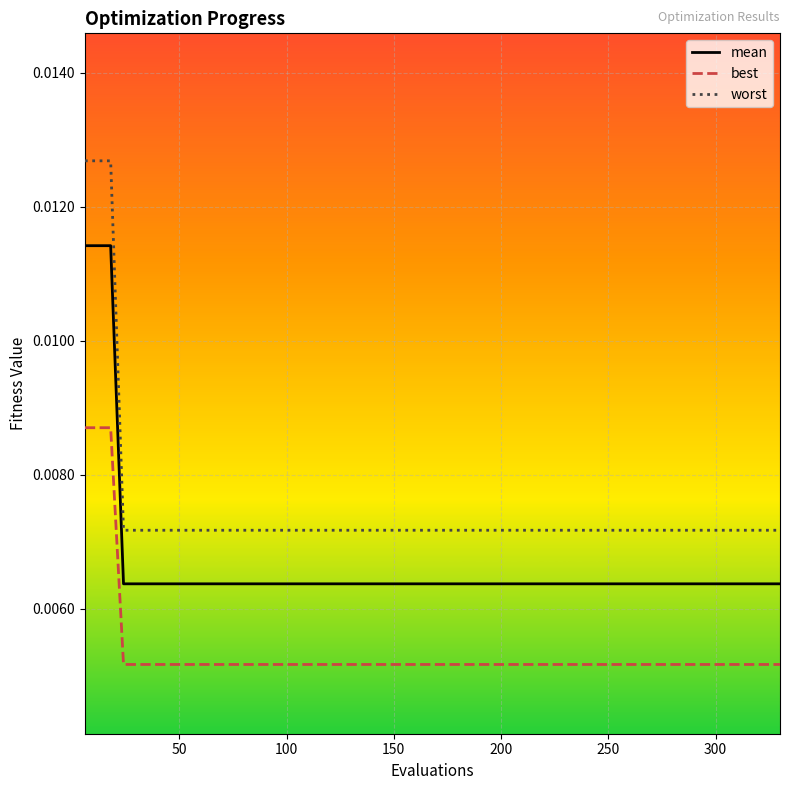

Which series has the largest total across all categories?

worst